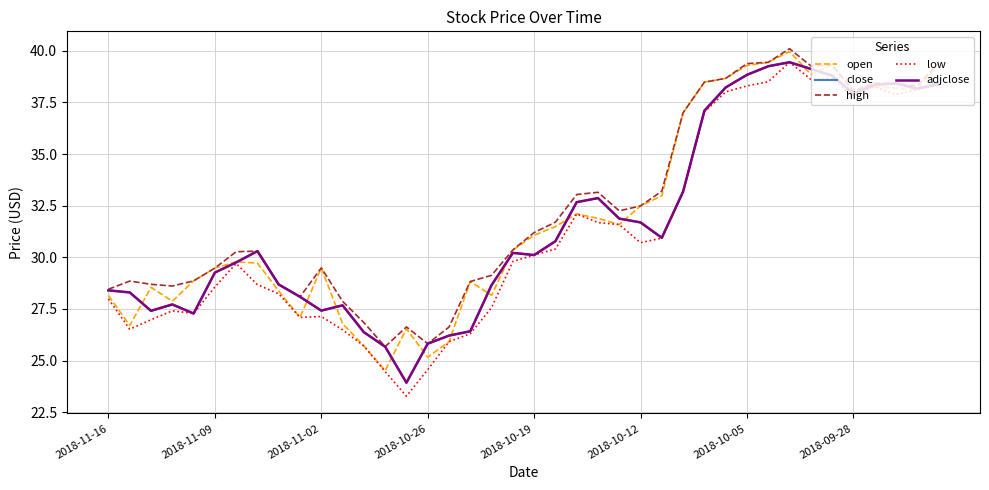

What is the minimum value for close?

23.9